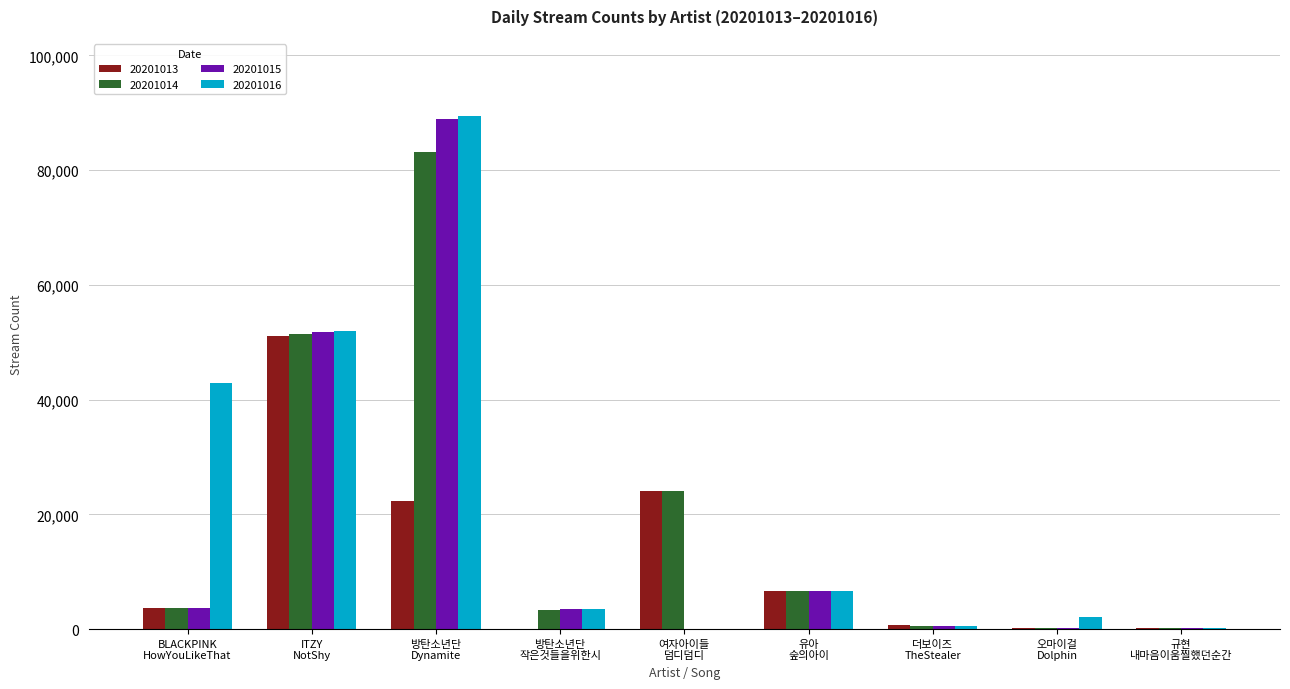

What is the greatest value displayed?

89476